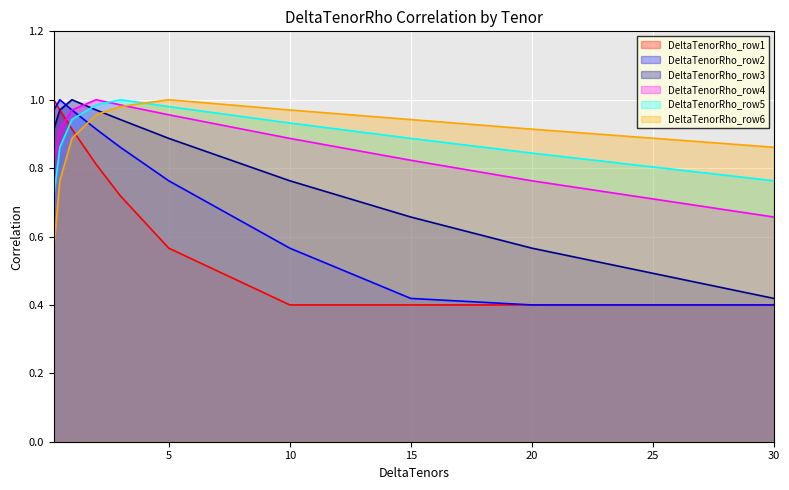

What is the minimum value for DeltaTenorRho_row2?

0.4